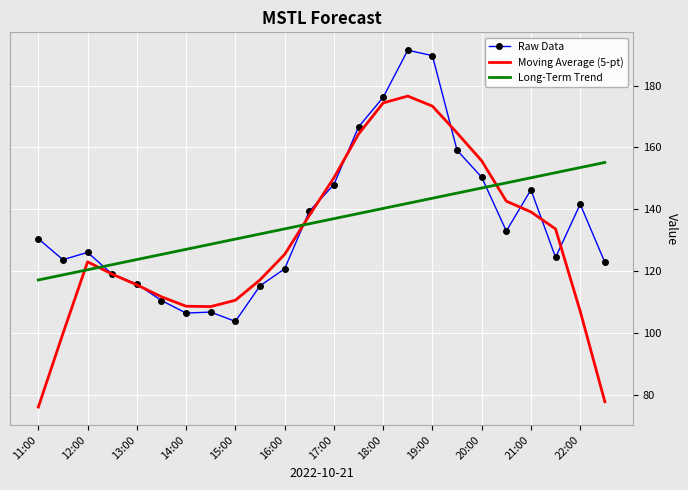

What are all the series names shown in the legend?

Raw Data, Moving Average (5-pt), Long-Term Trend